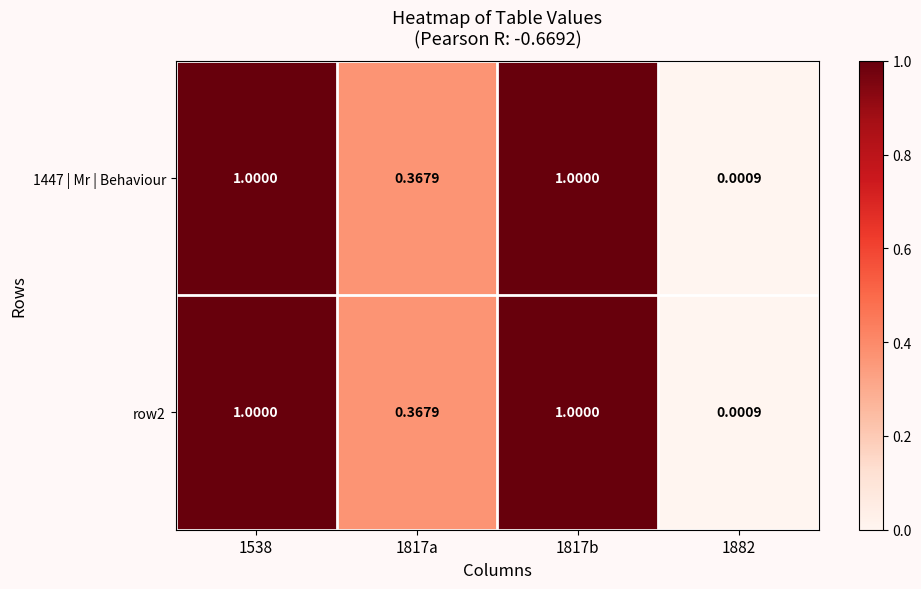

Is the value of row2 at 1882 greater than the value of 1447 | Mr | Behaviour at 1817b?

No